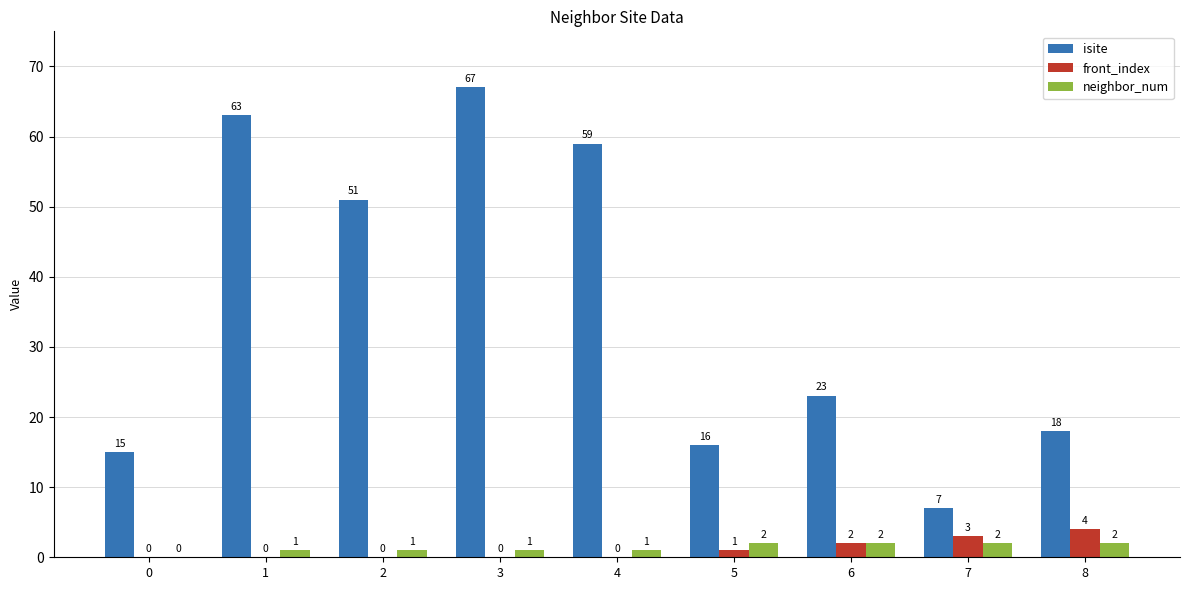

What is the sum of the isite values at 5 and 4?

75